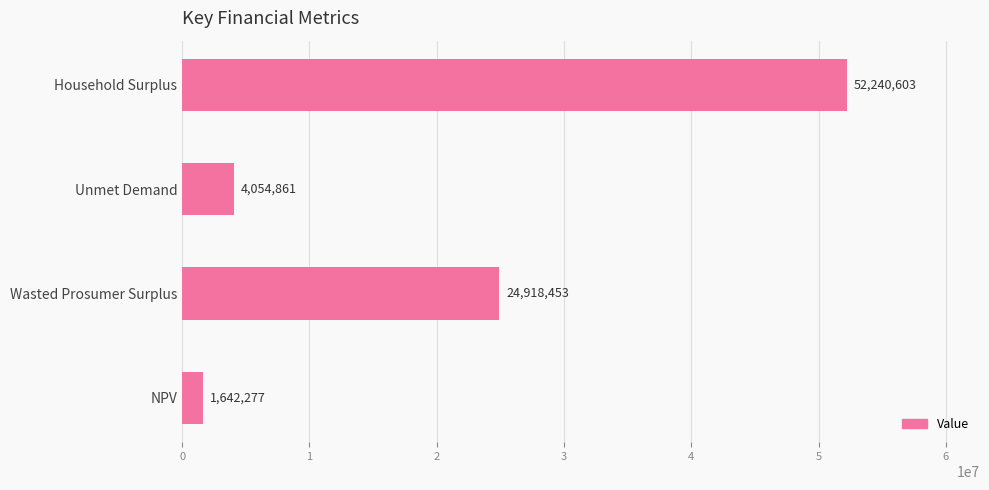

What is the difference between the maximum and minimum values?

50598326.1